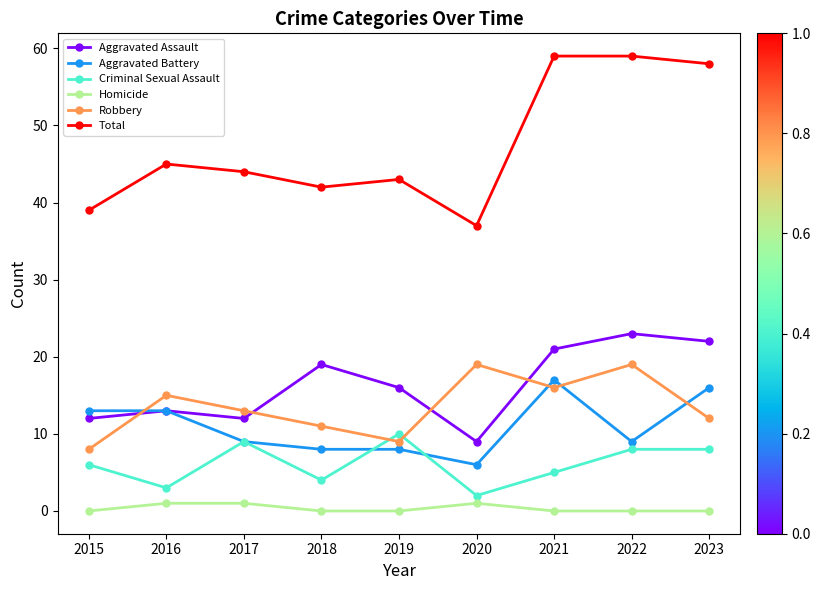

What is the difference between the Total values at 2015 and 2017?

5